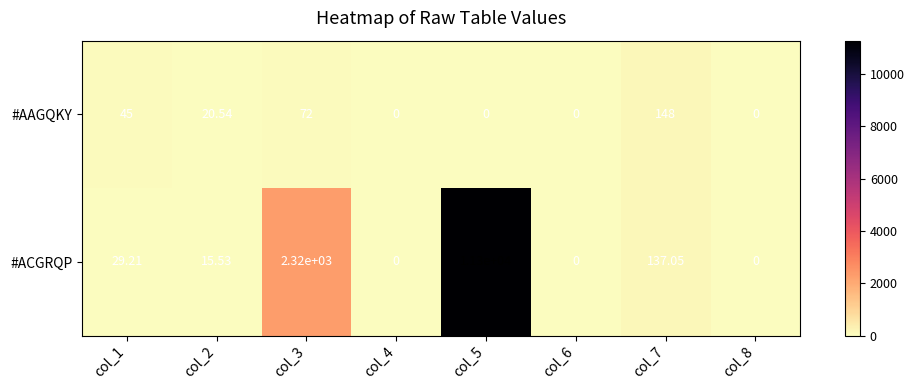

List the series in order of their peak value, highest first.

#ACGRQP, #AAGQKY